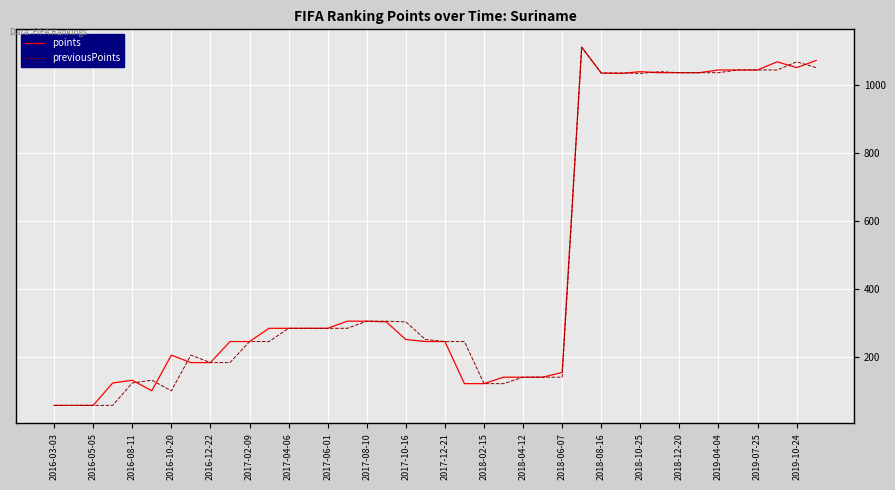

What is the minimum value for points?

57